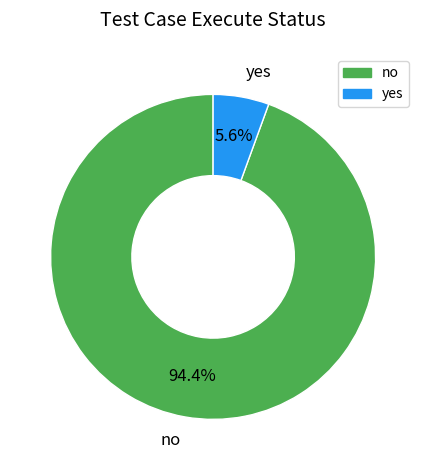

Does any single category account for the majority?

Yes